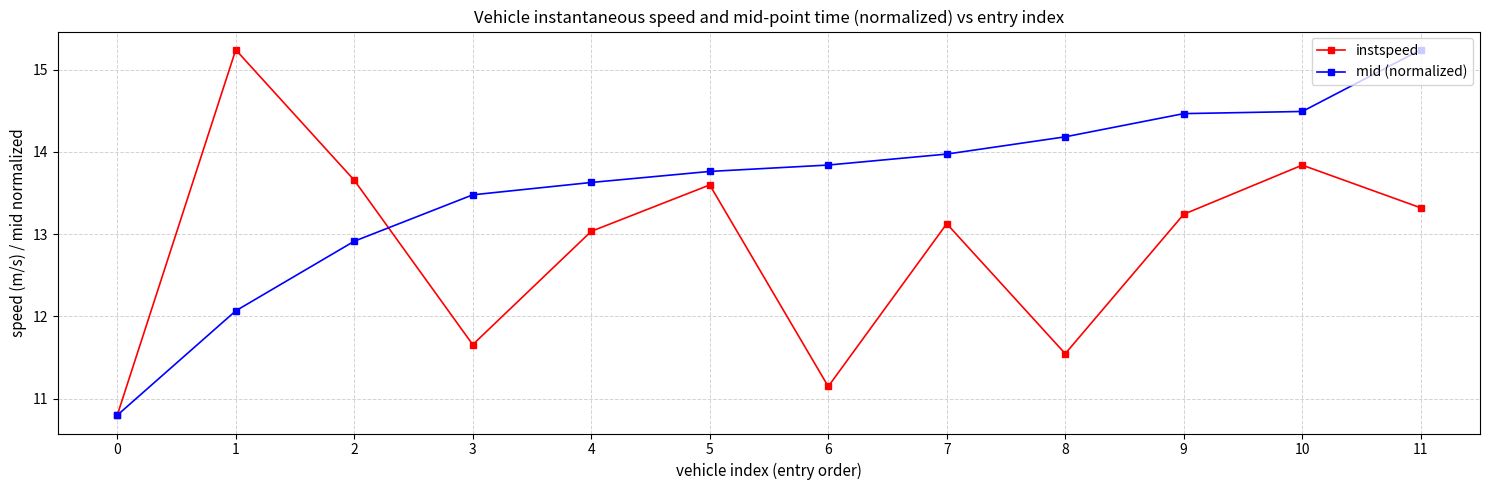

Which series has the largest total across all categories?

mid (normalized)